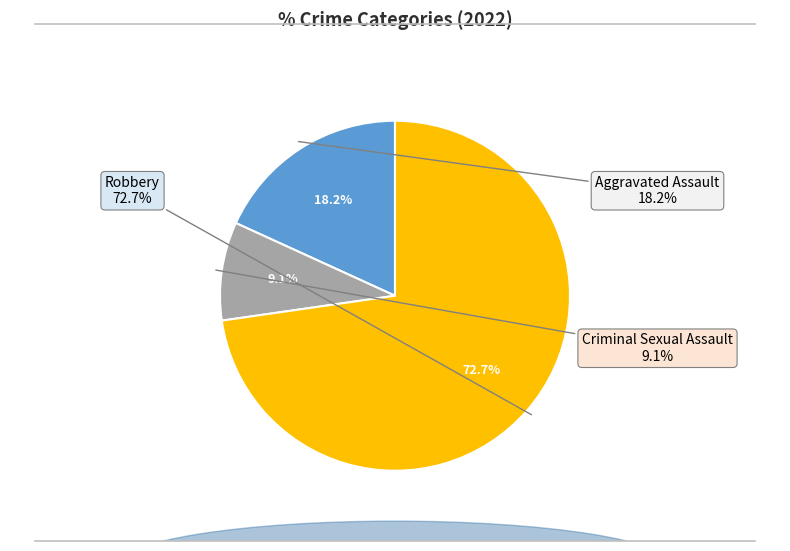

To the nearest percent, what is the difference between the Aggravated Assault and Criminal Sexual Assault slice percentages?

9%